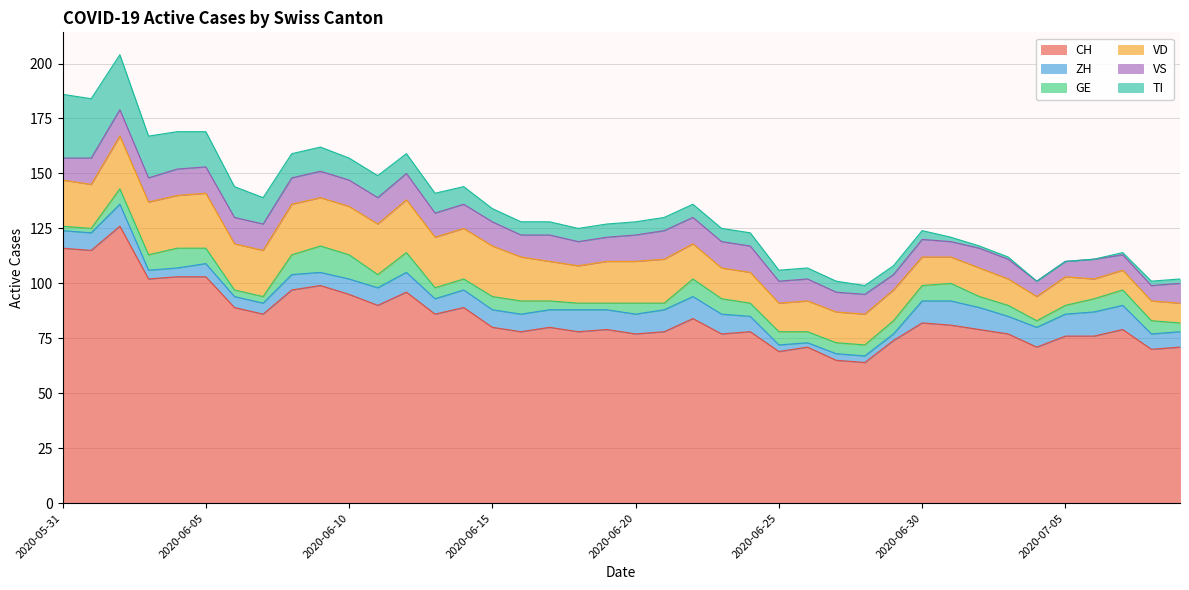

What is the difference between the second highest and minimum values in the GE series?

9